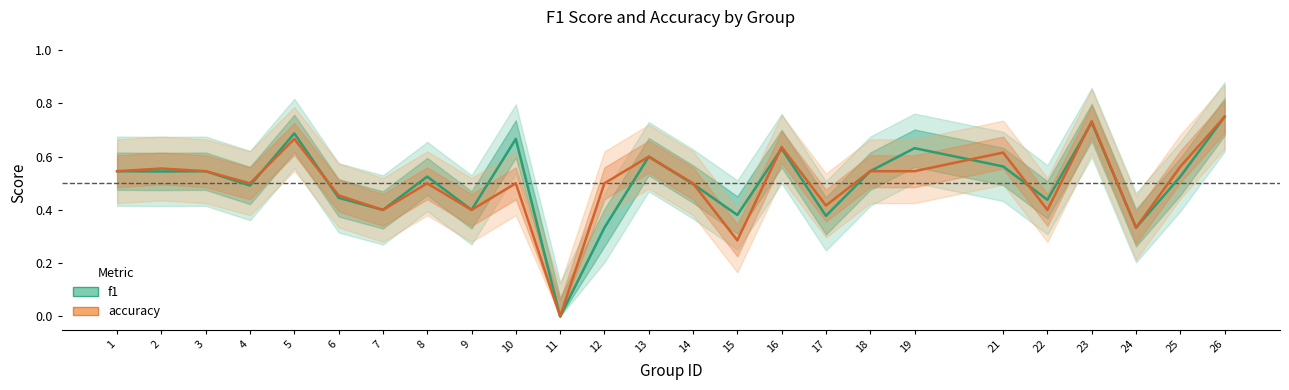

In accuracy, how many points are higher than both neighbors (excluding endpoints)?

8